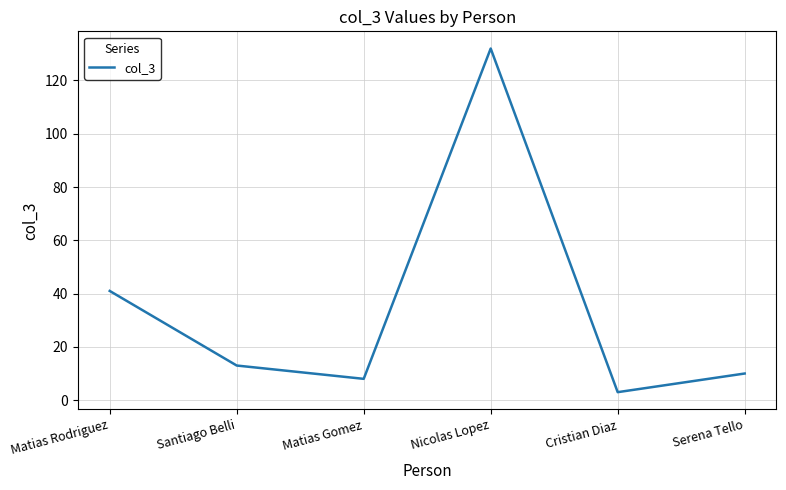

Where does the data first go above 13?

Matias Rodriguez